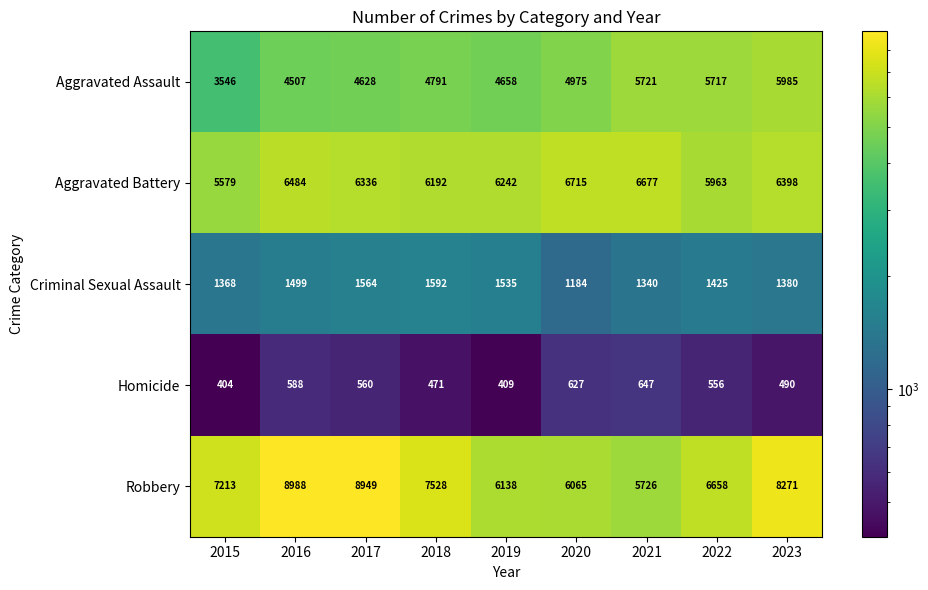

Rank the categories by Criminal Sexual Assault value from lowest to highest.

2020, 2021, 2015, 2023, 2022, 2016, 2019, 2017, 2018